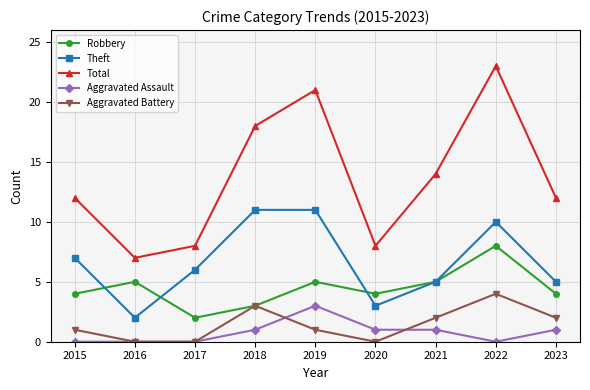

Rank the series by their maximum value, from highest to lowest.

Total, Theft, Robbery, Aggravated Battery, Aggravated Assault